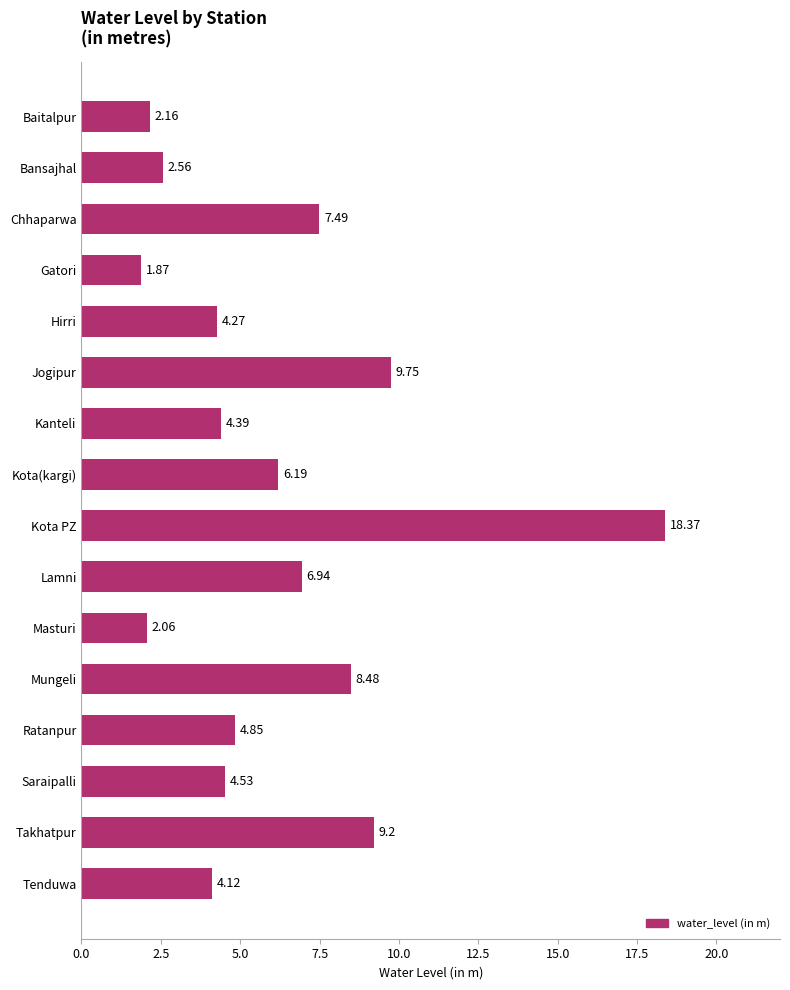

What is the maximum value shown in the chart?

18.4